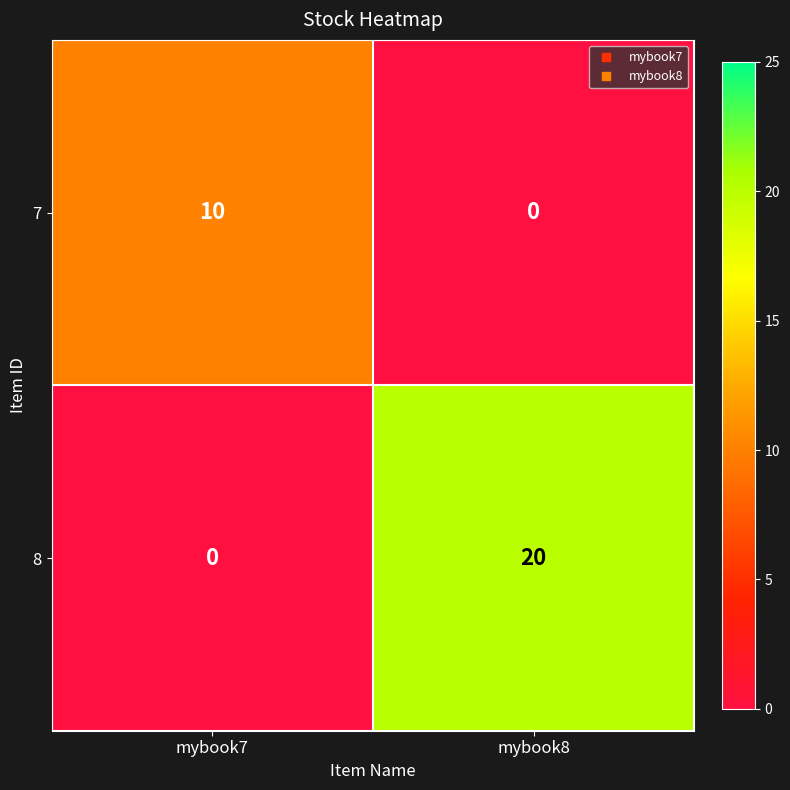

Which series has the widest spread of values?

8